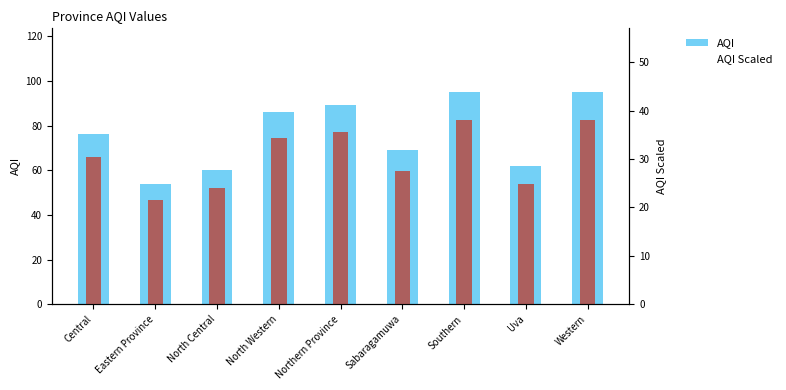

Where does the AQI (right) series first go above 76?

North Western